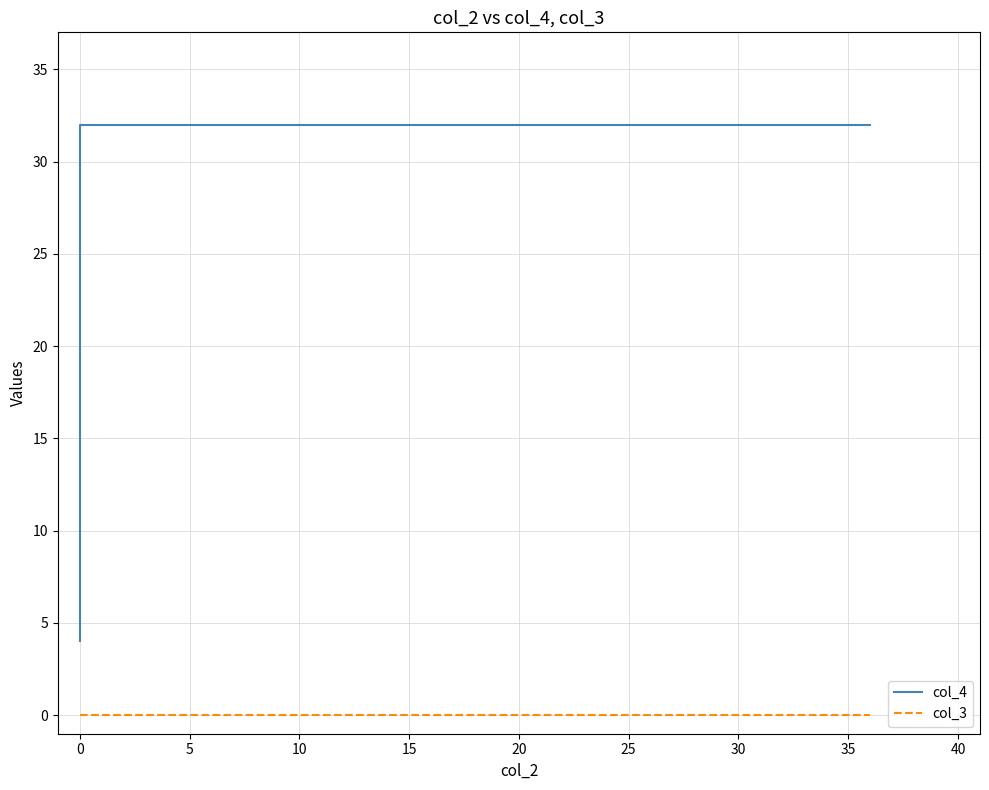

True or false: col_4 and col_3 intersect in this chart.

False